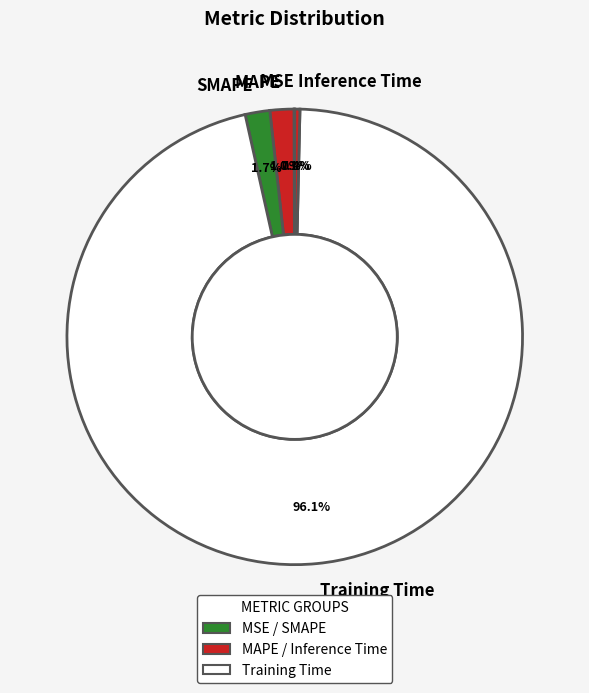

What portion of the pie excludes Training Time?

3.9%